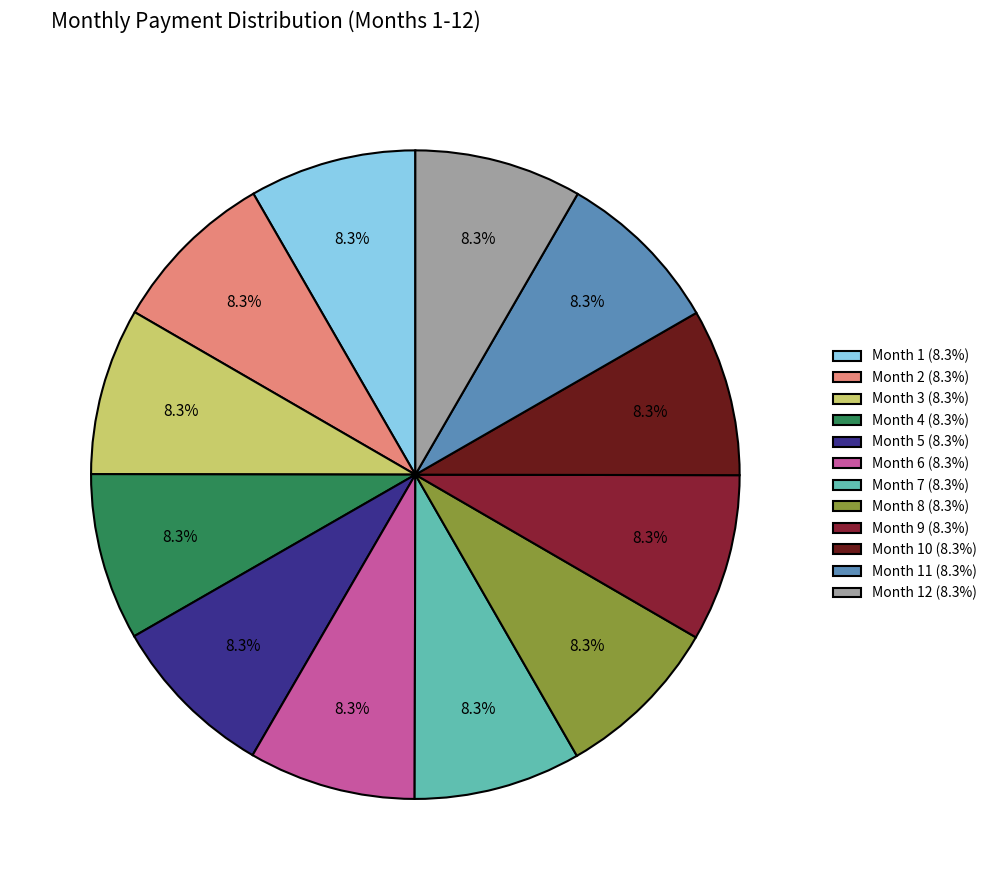

What is the total percentage of Month 3 (8.3%) and Month 2 (8.3%)?

16.7%